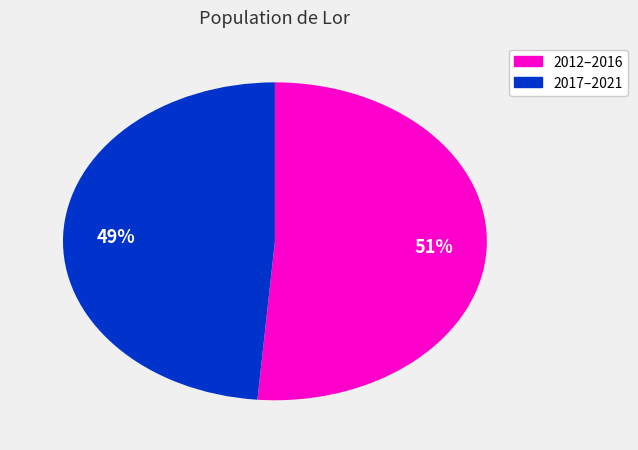

Count the number of slices in the pie.

2